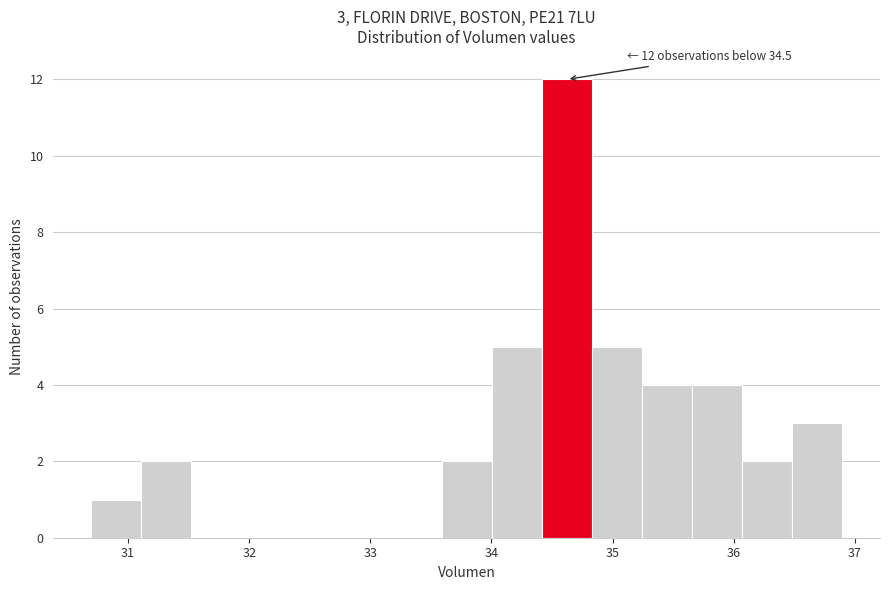

Over which range of the x-axis is the bar tallest?

34.4 to 34.8